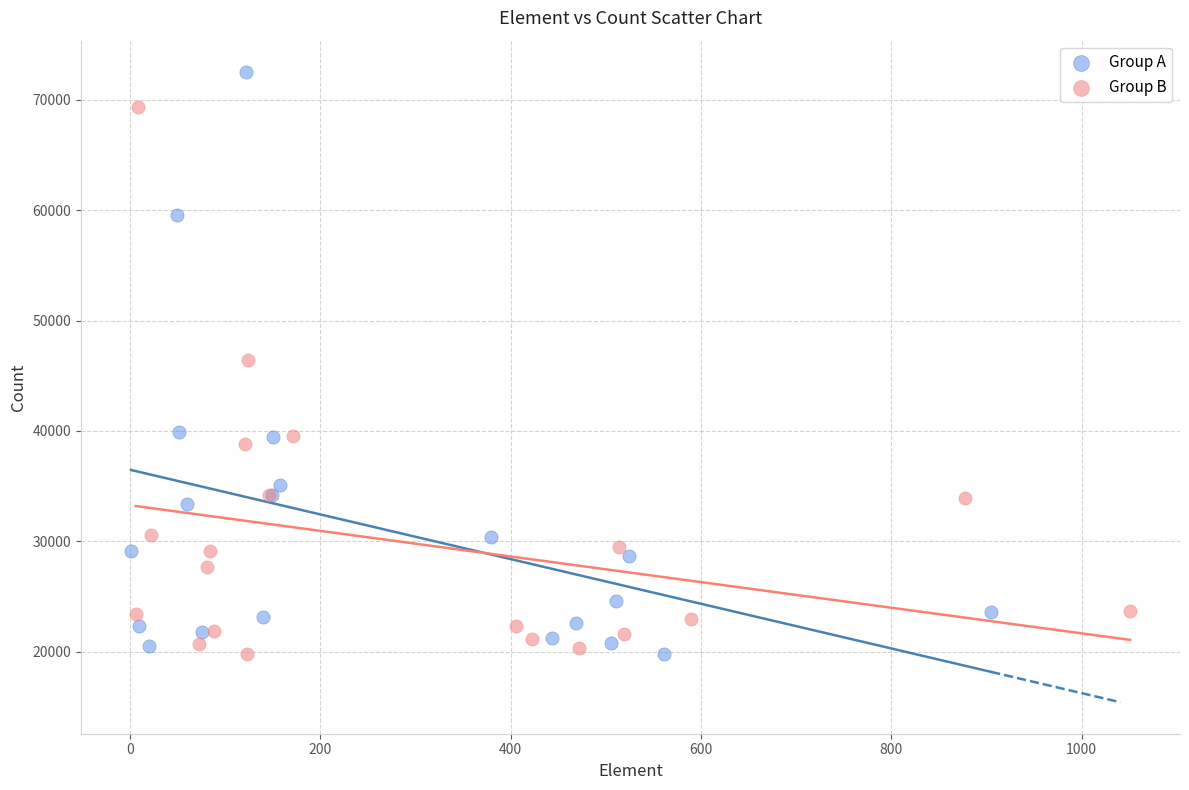

Which series contains the highest Y value?

Group A